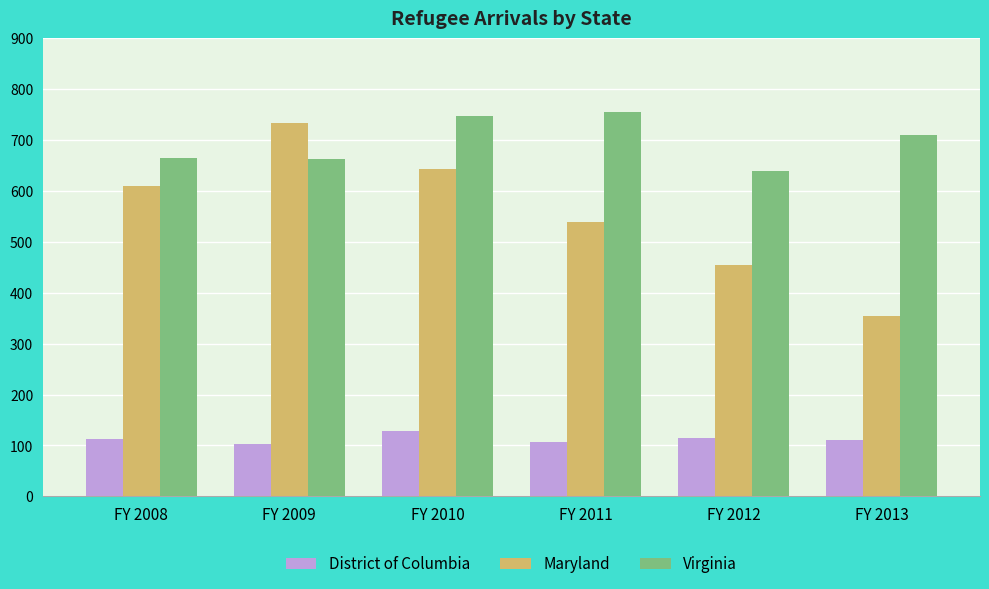

The value of Virginia at FY 2013 is 994. True or false?

False